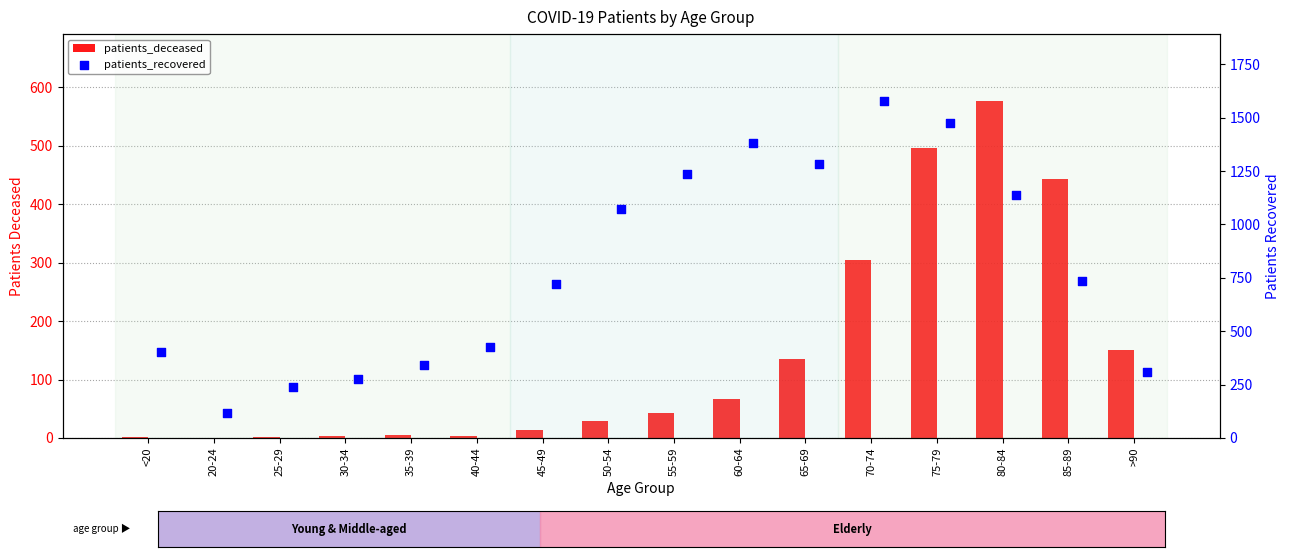

At which category is the sum across all series the highest?

75-79